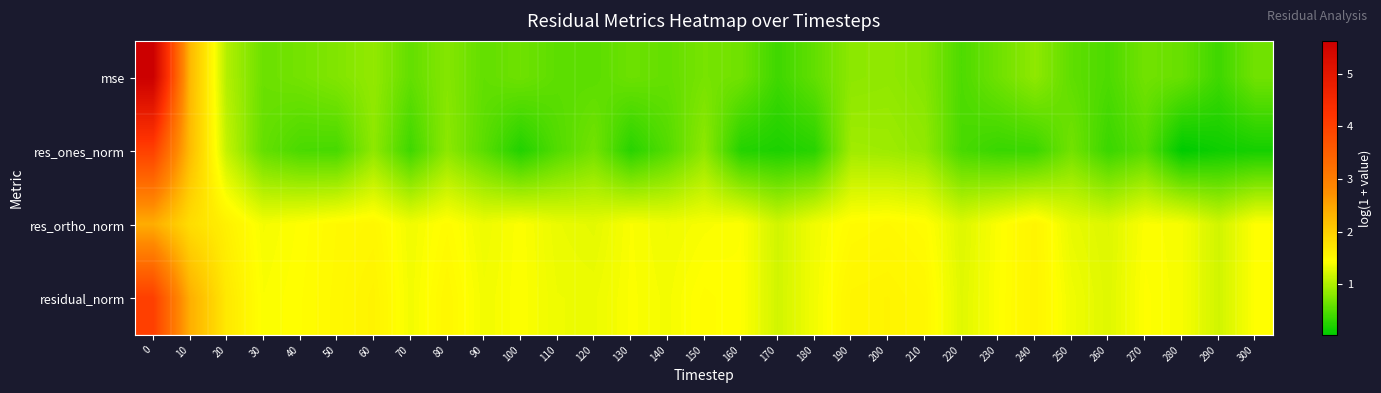

Reading left to right, what are all the values shown in this chart?

mse: 0=5.6	10=2.3	20=1.0	30=0.6	40=0.7	50=0.8	60=0.8	70=0.6	80=0.8	90=0.6	100=0.7	110=0.6	120=0.5	130=0.6	140=0.6	150=0.7	160=0.7	170=0.4	180=0.6	190=0.8	200=0.8	210=0.8	220=0.5	230=0.7	240=0.8	250=0.6	260=0.5	270=0.7	280=0.6	290=0.4	300=0.7
res_ones_norm: 0=4.0	10=2.2	20=1.1	30=0.6	40=0.5	50=0.4	60=0.8	70=0.4	80=0.8	90=0.5	100=0.2	110=0.5	120=0.7	130=0.3	140=0.5	150=0.8	160=0.2	170=0.2	180=0.3	190=0.9	200=0.9	210=0.8	220=0.4	230=0.4	240=0.4	250=0.7	260=0.4	270=0.5	280=0.0	290=0.1	300=0.2
res_ortho_norm: 0=2.4	10=1.8	20=1.6	30=1.4	40=1.4	50=1.5	60=1.5	70=1.4	80=1.5	90=1.4	100=1.4	110=1.3	120=1.3	130=1.4	140=1.4	150=1.4	160=1.4	170=1.2	180=1.4	190=1.5	200=1.5	210=1.5	220=1.3	230=1.4	240=1.6	250=1.3	260=1.3	270=1.4	280=1.4	290=1.2	300=1.4
residual_norm: 0=4.0	10=2.4	20=1.7	30=1.4	40=1.5	50=1.5	60=1.6	70=1.4	80=1.5	90=1.4	100=1.4	110=1.3	120=1.3	130=1.4	140=1.4	150=1.5	160=1.4	170=1.2	180=1.4	190=1.6	200=1.6	210=1.5	220=1.3	230=1.4	240=1.6	250=1.4	260=1.3	270=1.4	280=1.4	290=1.2	300=1.4